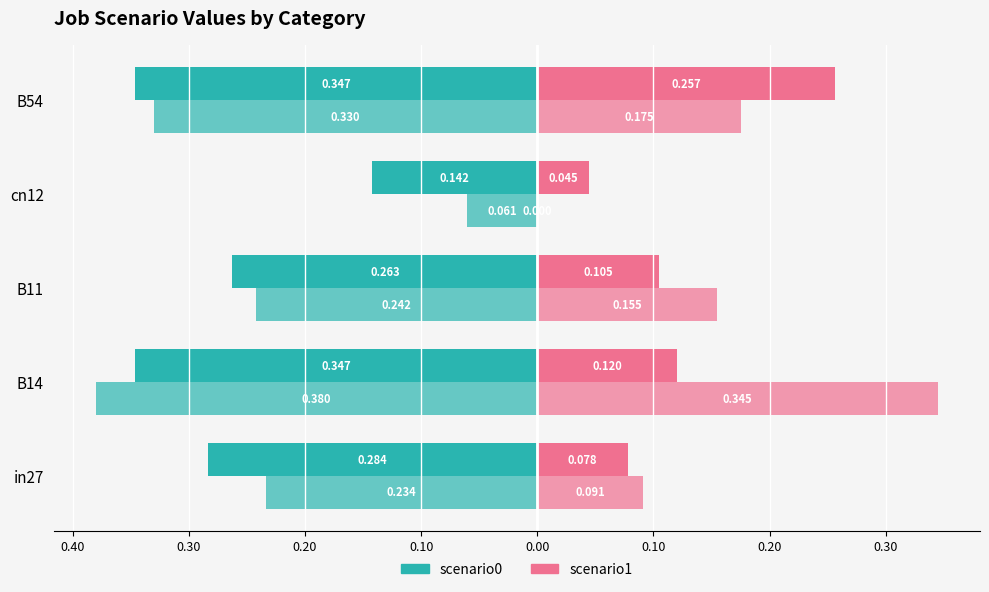

Count the number of categories in the chart.

5